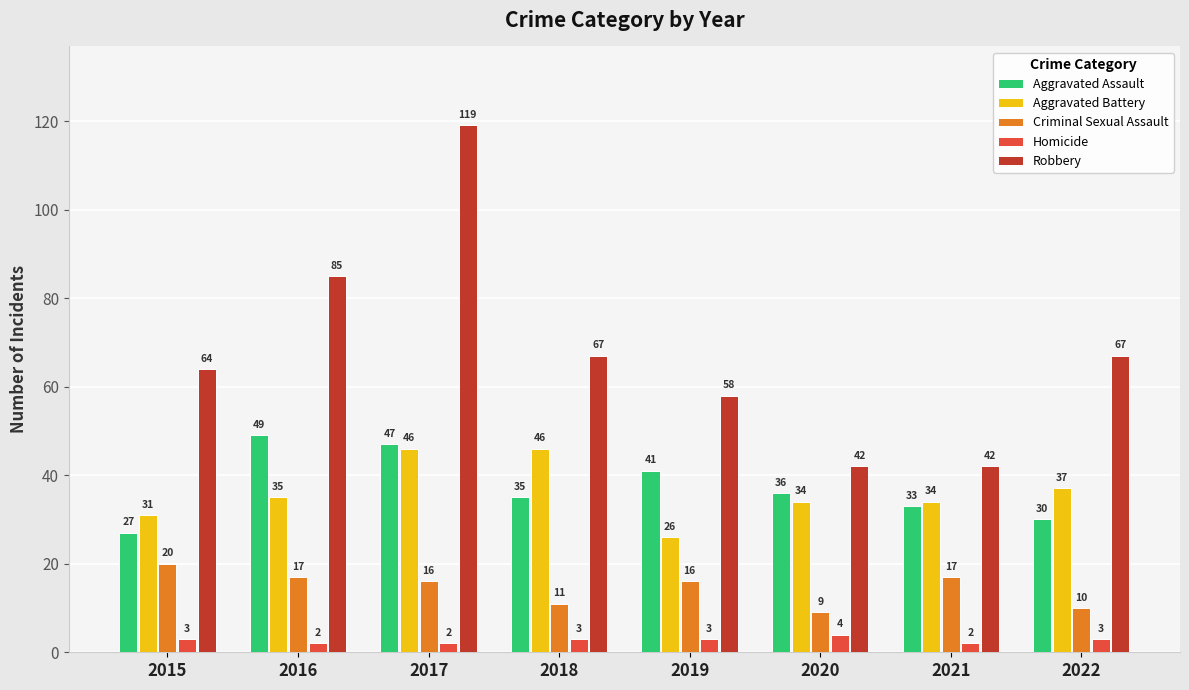

At which label does Aggravated Assault first exceed 36?

2016